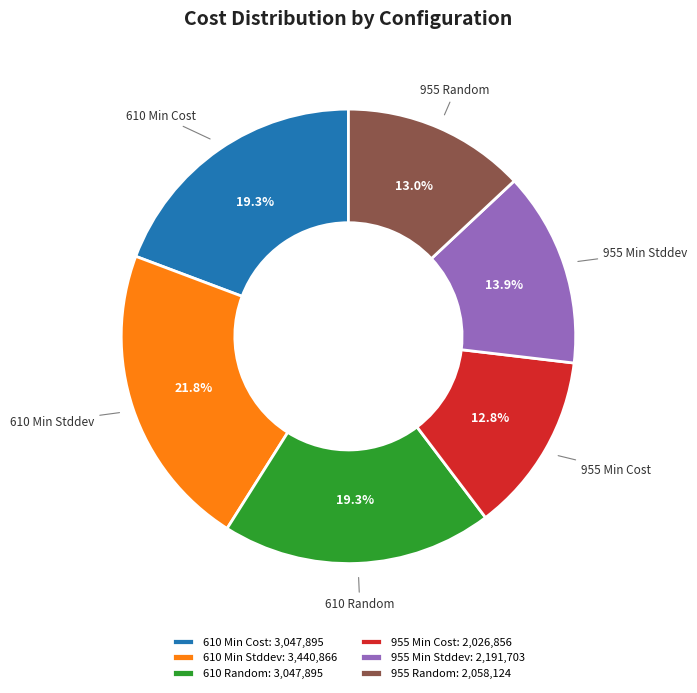

Which category has the biggest portion of the pie?

610 Min Stddev